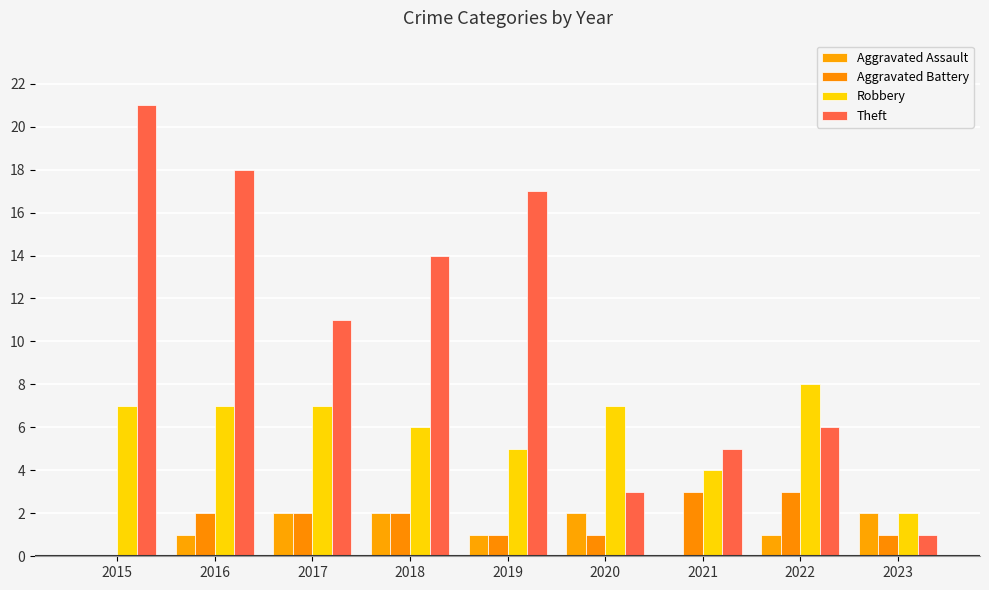

What is the difference between the second highest and minimum values in the Aggravated Battery series?

3